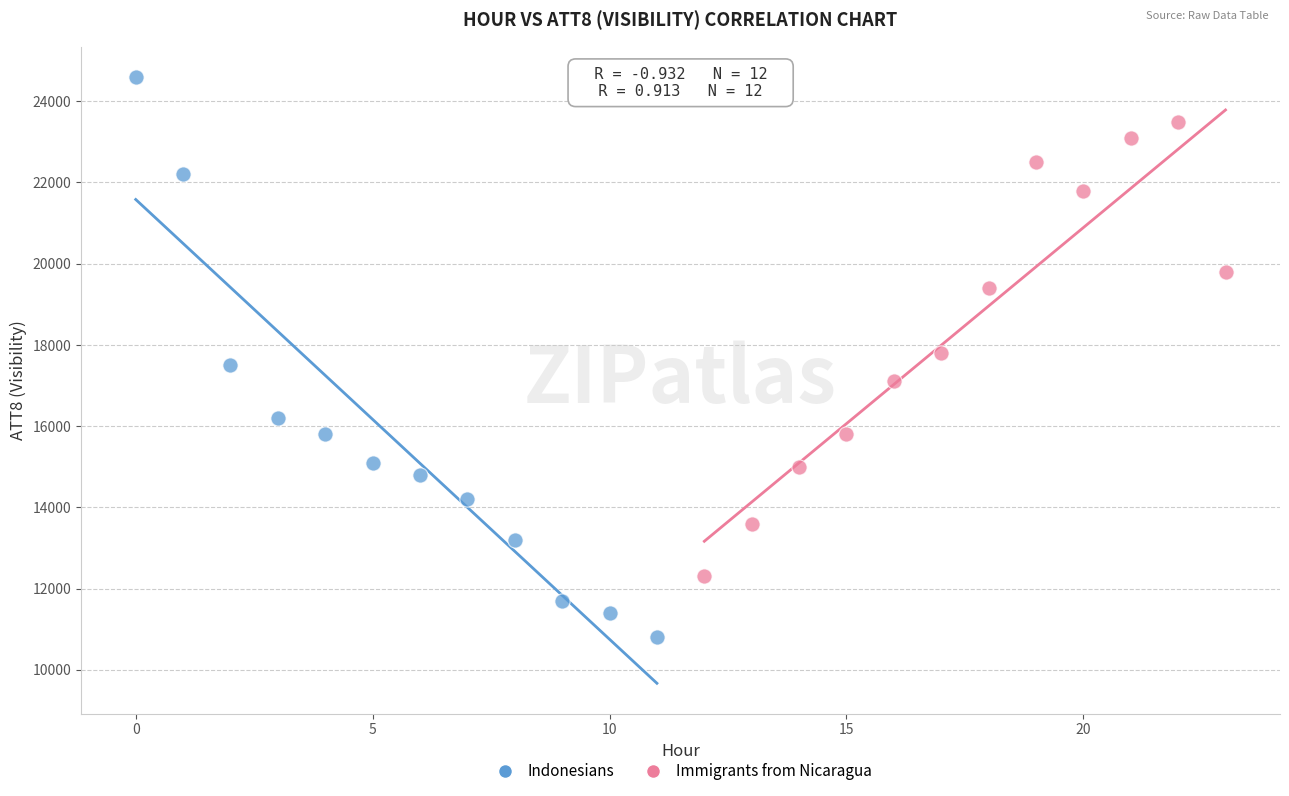

What are all the series names shown in the legend?

Indonesians, Immigrants from Nicaragua